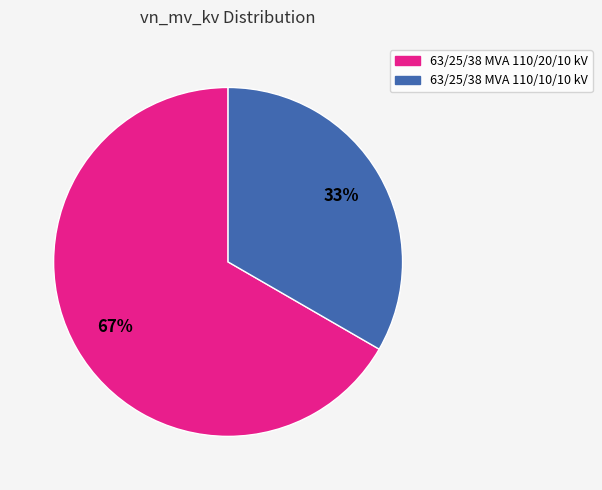

The 63/25/38 MVA 110/10/10 kV slice represents 33% of the pie. True or false?

True